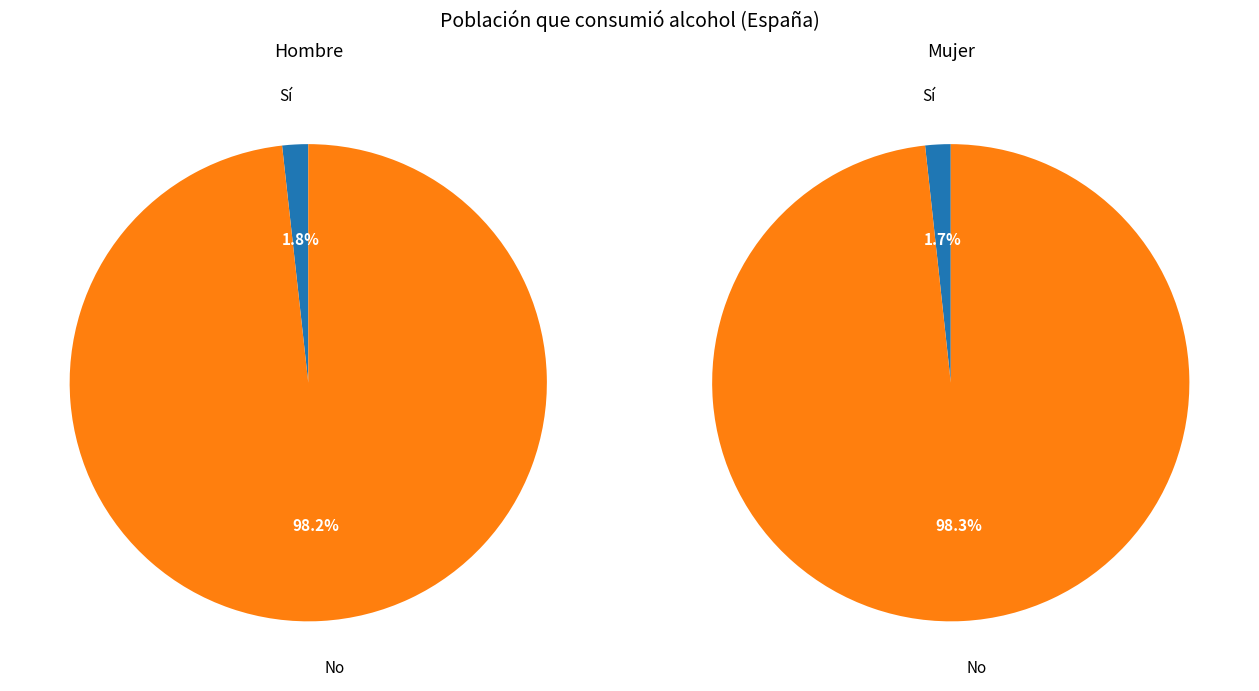

To the nearest percent, what percentage of the pie is Sí?

2%